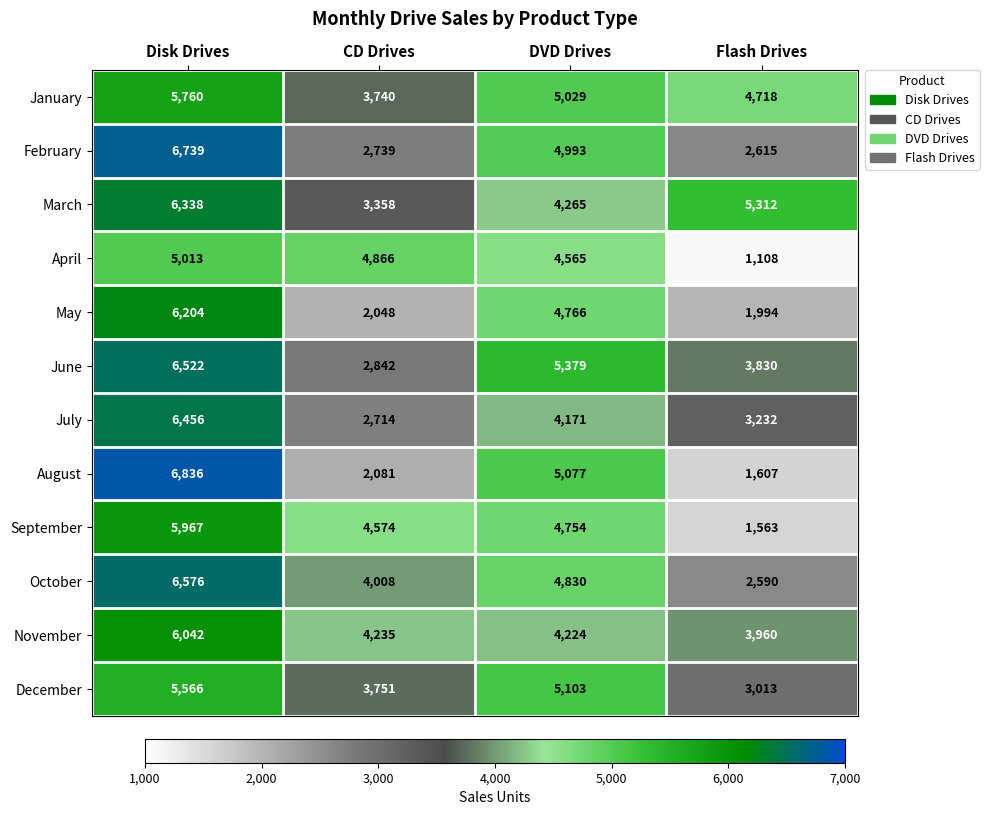

Which series changed the most between DVD Drives and Flash Drives?

August